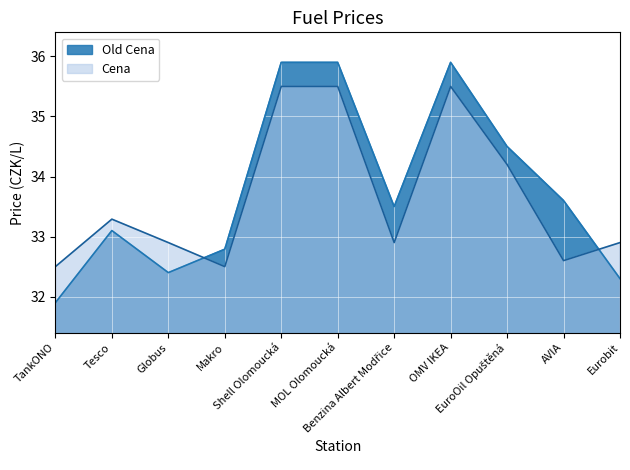

List the series in order of their overall mean, highest first.

Old Cena, Cena